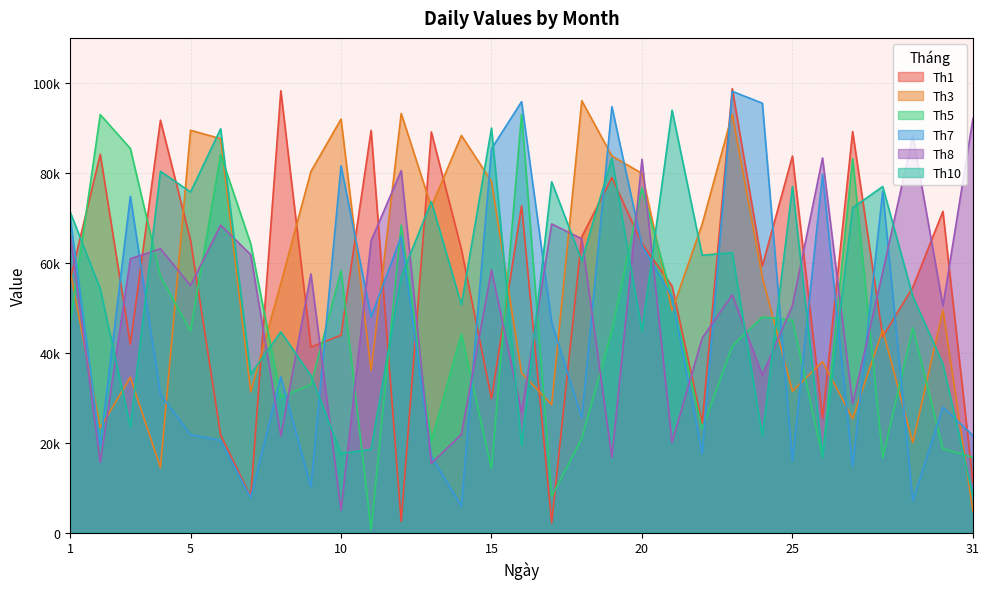

The value of Th5 at 9 is 32907. True or false?

True